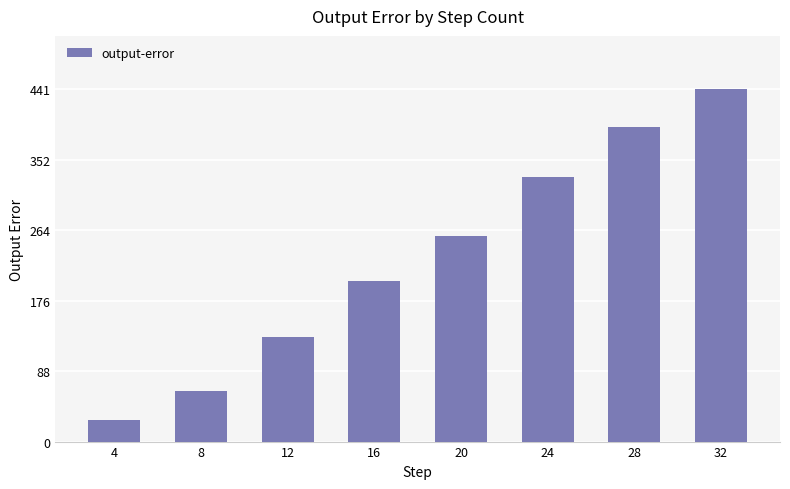

What is the maximum value shown in the chart?

441